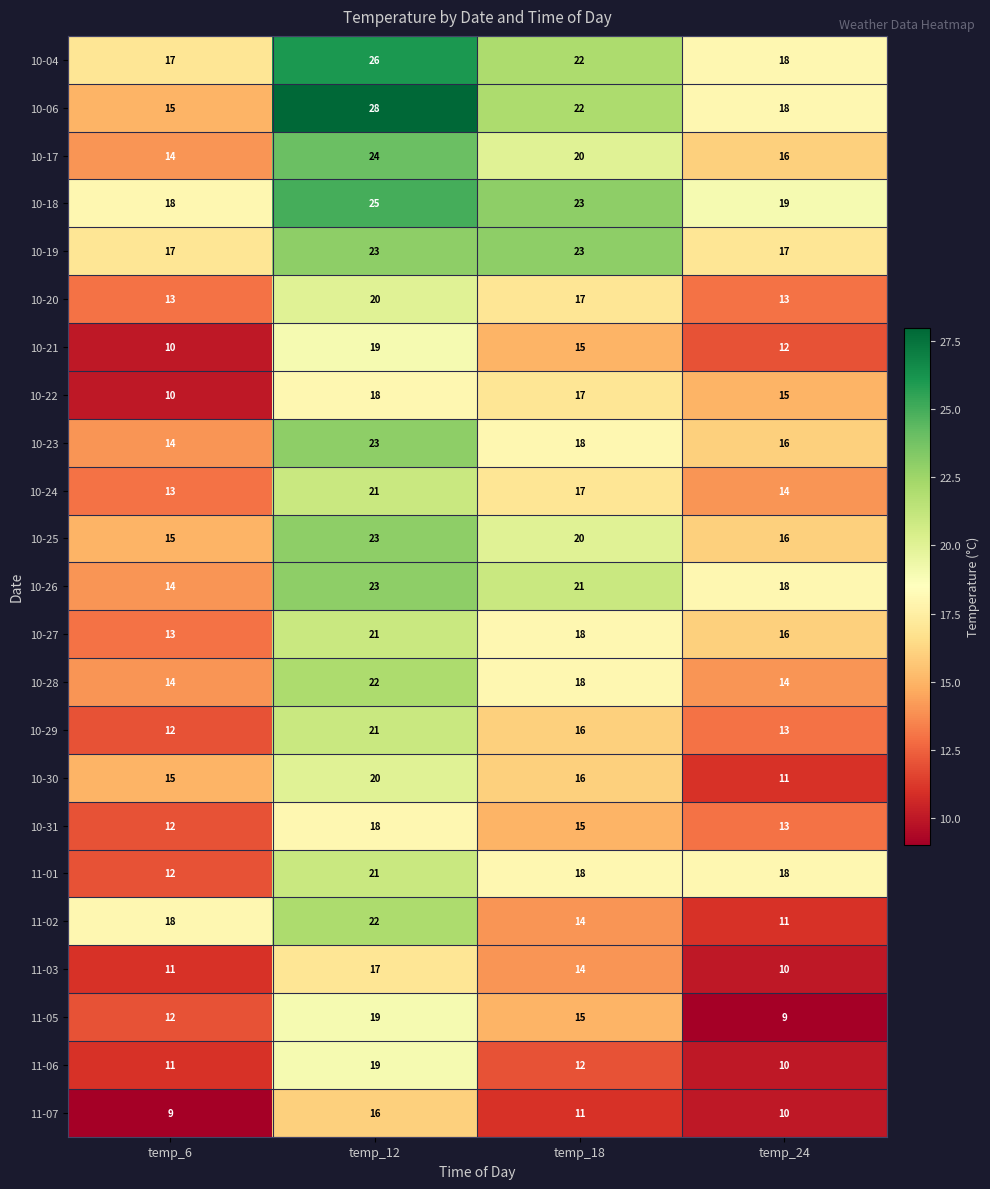

The value of 11-07 at temp_12 is 16. True or false?

True